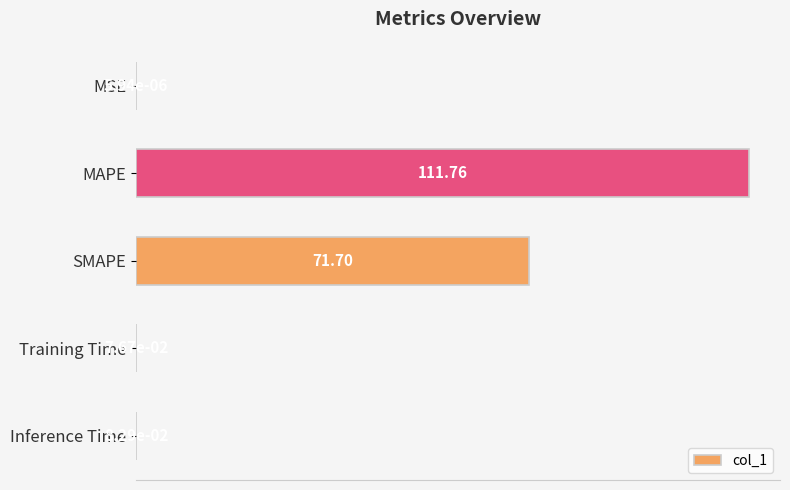

What is the sum of the values at MAPE and Training Time?

111.8